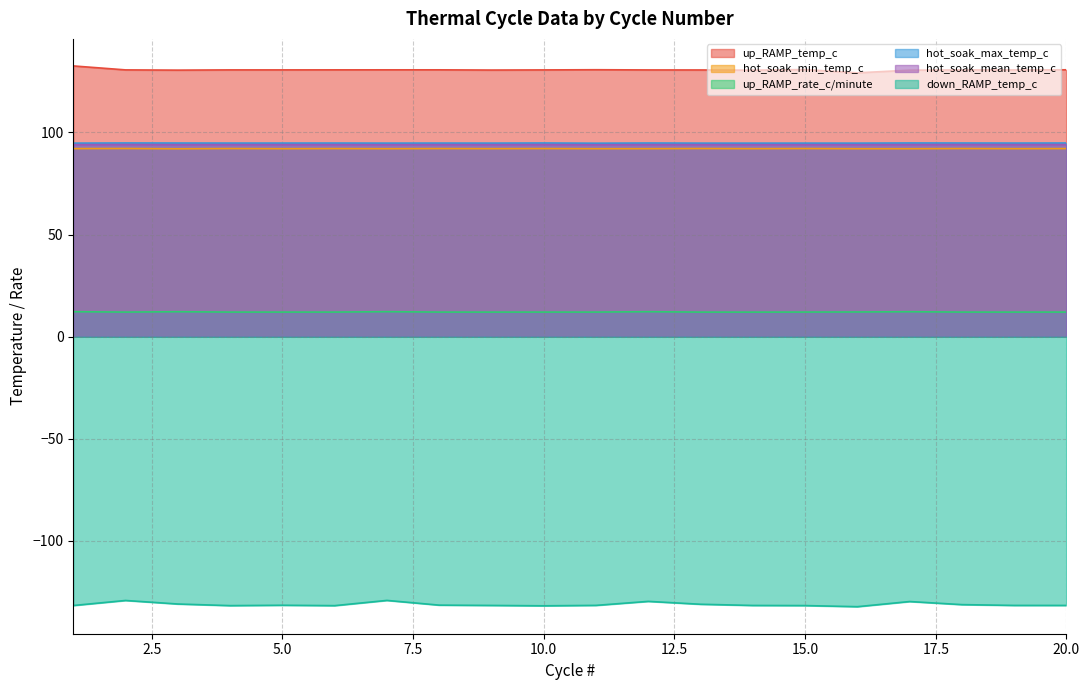

What is the smallest value displayed?

-132.2